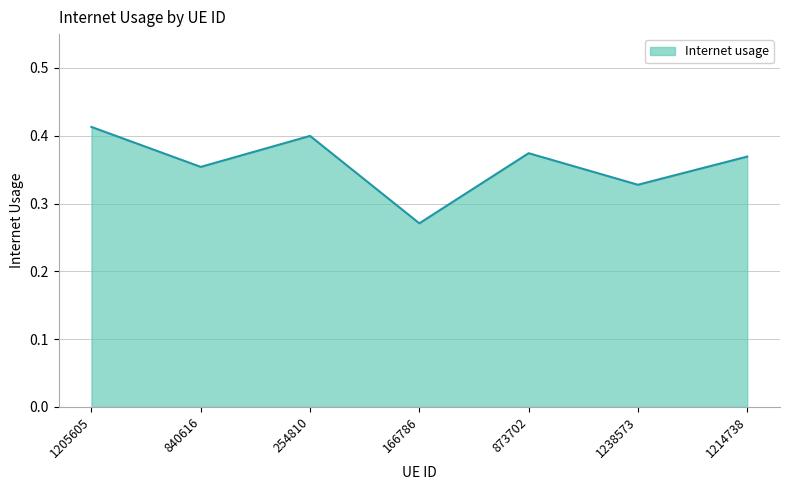

What is the sum of all values?

2.5